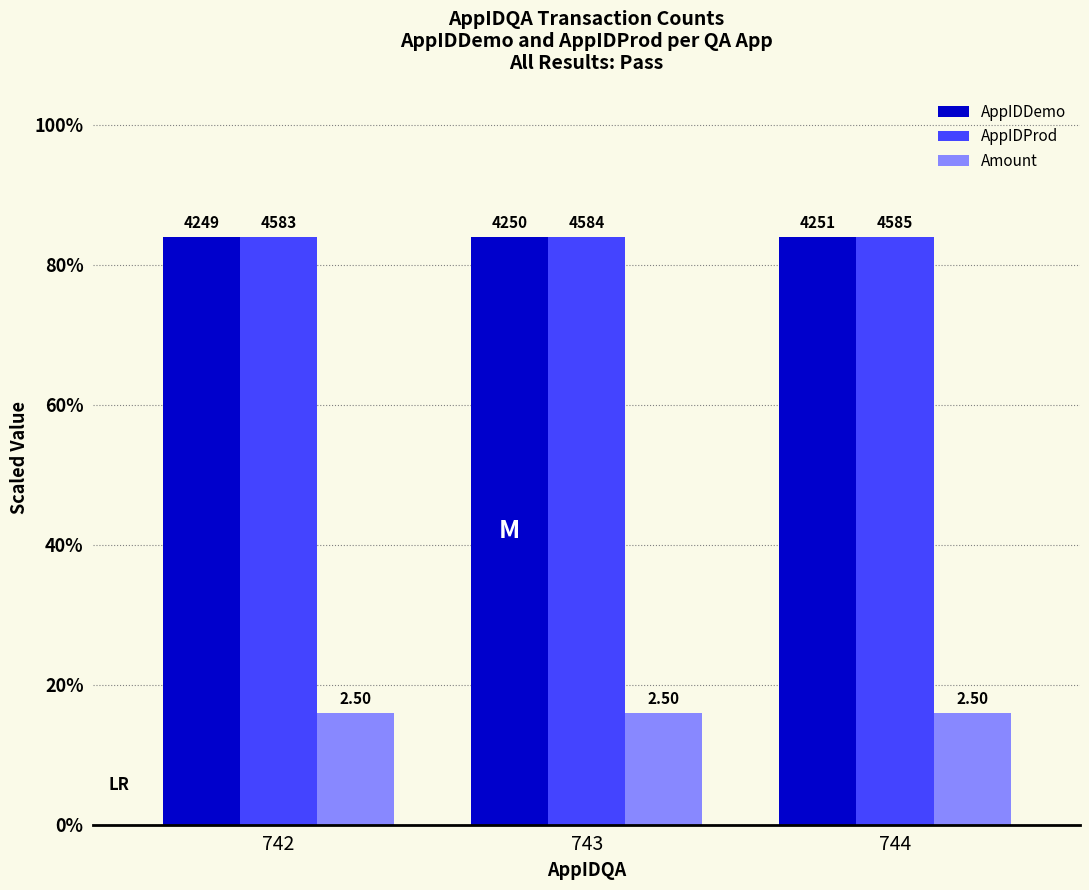

What is the value of the AppIDProd bar at the 1st from the left?

84.0